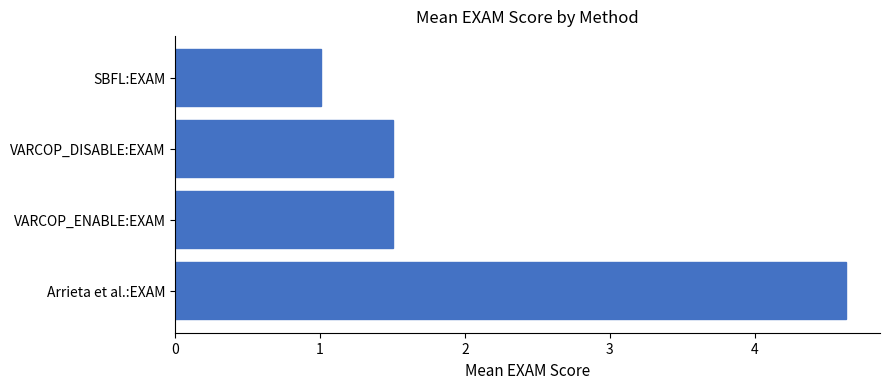

The chart shows a value of 7.9 at Arrieta et al.:EXAM. True or false?

False